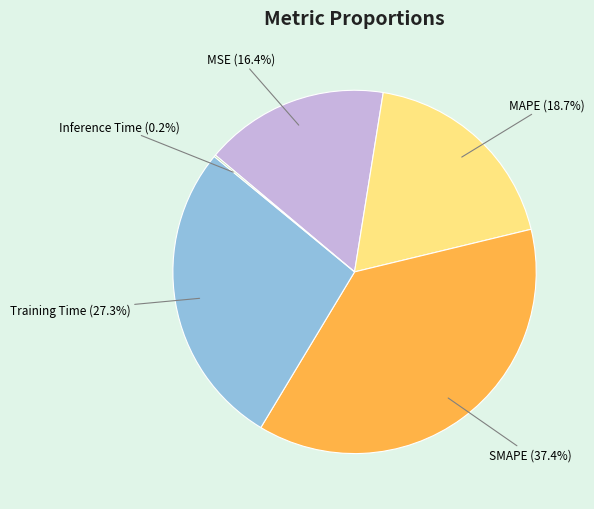

Does SMAPE account for over 50% of the chart?

No